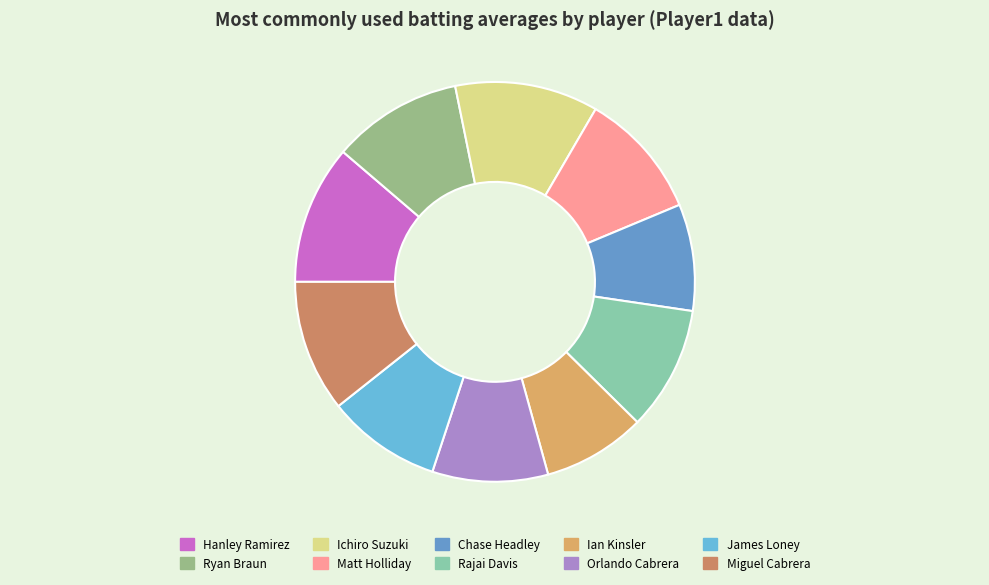

To the nearest percent, what is the combined percentage of Hanley Ramirez and Ryan Braun?

22%